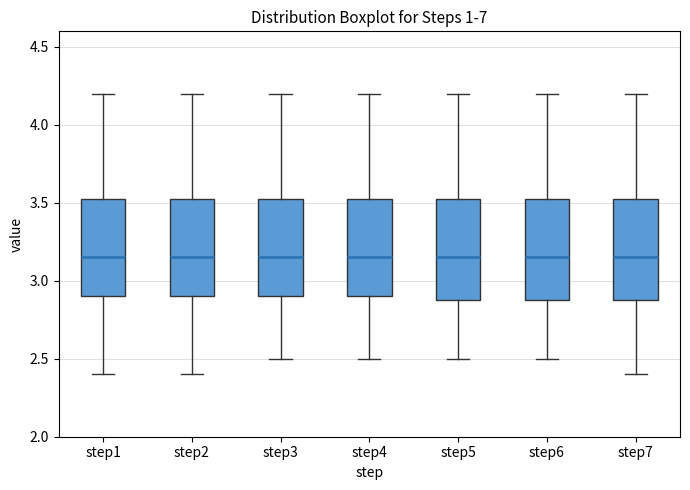

Where does the lower whisker of the box for step5 end on the y-axis? The values are not printed on the chart, so give them approximately, as read against the axis.

2.50